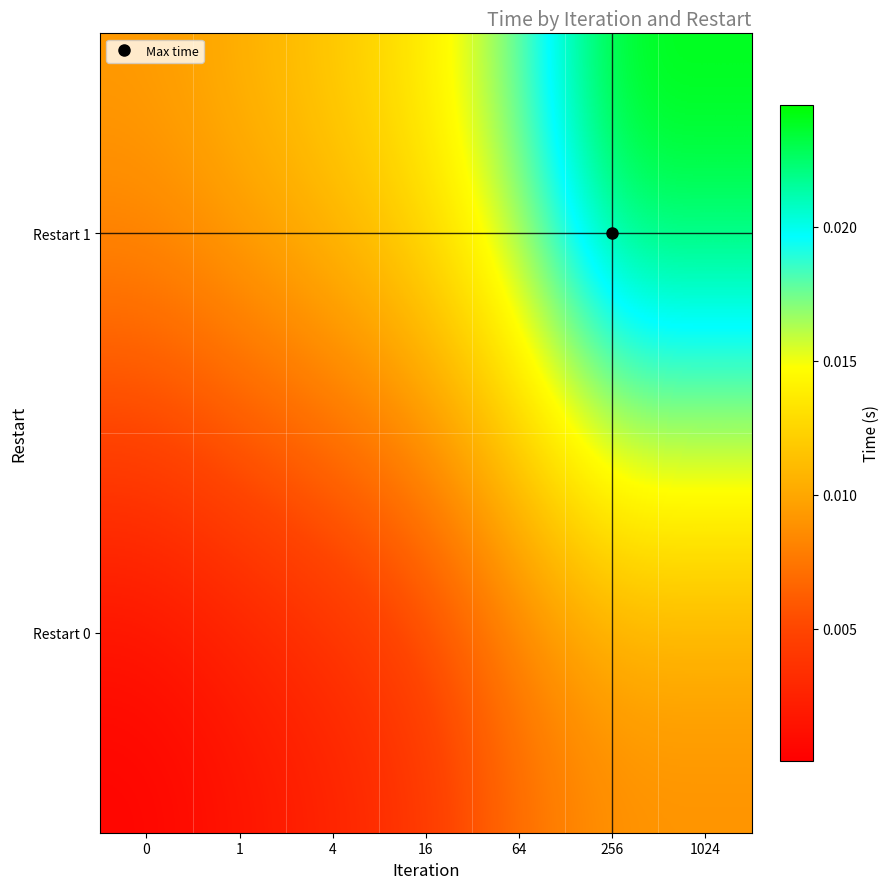

At which category is the sum across all series the highest?

256